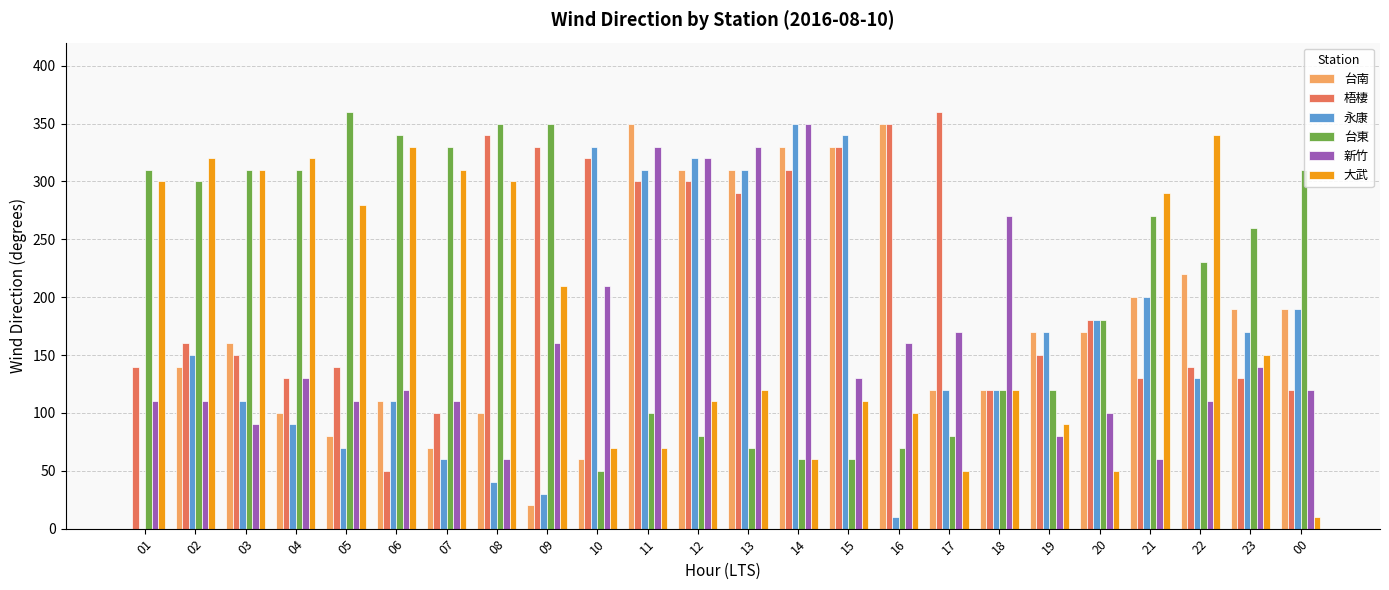

Reading left to right, what are all the values shown in this chart?

台南: 0	140	160	100	80	110	70	100	20	60	350	310	310	330	330	350	120	120	170	170	200	220	190	190
梧棲: 140	160	150	130	140	50	100	340	330	320	300	300	290	310	330	350	360	120	150	180	130	140	130	120
永康: 0	150	110	90	70	110	60	40	30	330	310	320	310	350	340	10	120	120	170	180	200	130	170	190
台東: 310	300	310	310	360	340	330	350	350	50	100	80	70	60	60	70	80	120	120	180	270	230	260	310
新竹: 110	110	90	130	110	120	110	60	160	210	330	320	330	350	130	160	170	270	80	100	60	110	140	120
大武: 300	320	310	320	280	330	310	300	210	70	70	110	120	60	110	100	50	120	90	50	290	340	150	10